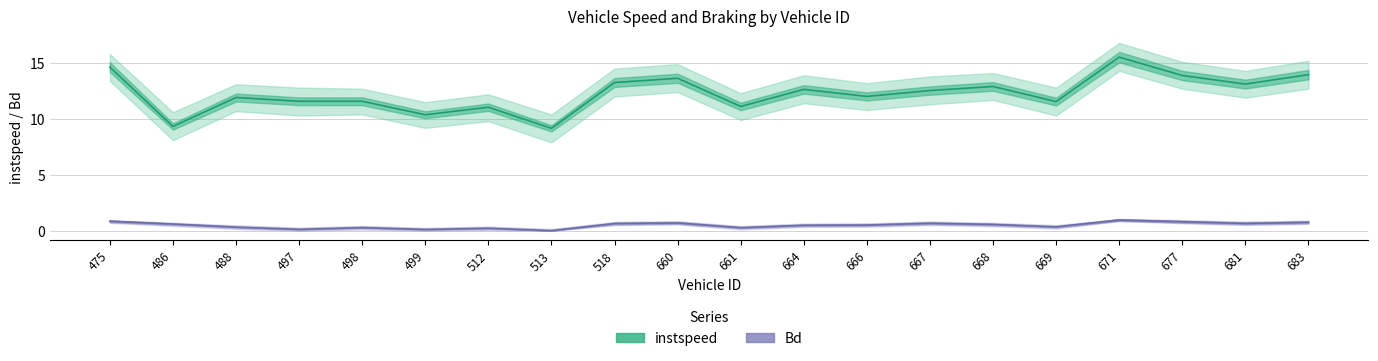

How many lines are shown in the chart?

2